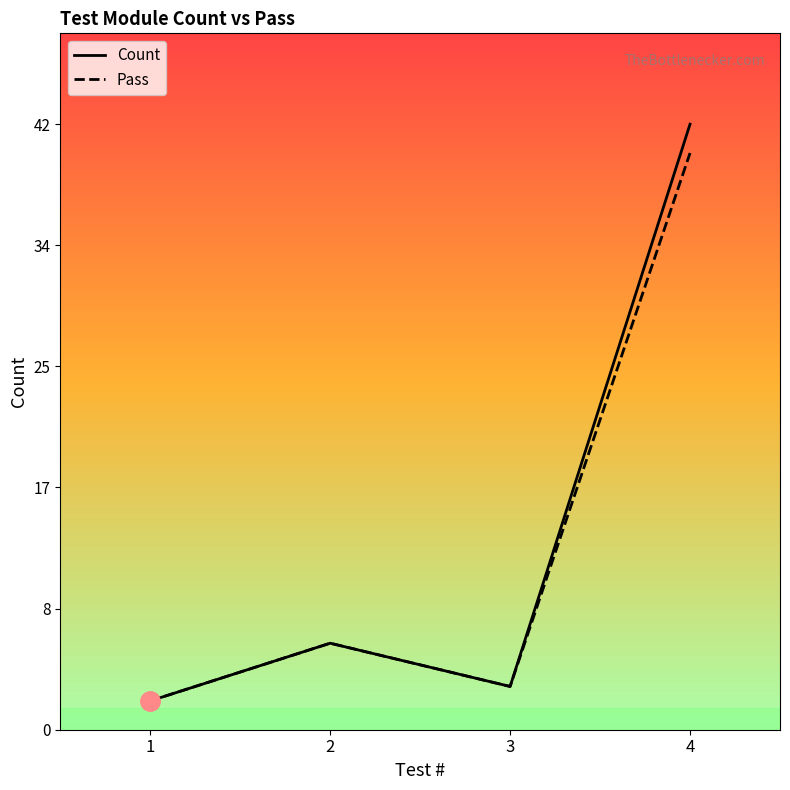

What is the value of the Pass point at the 4th from the left?

40